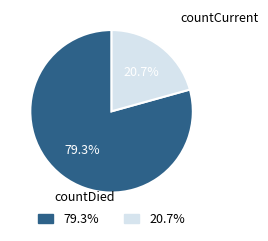

How many segments does this pie chart have?

2